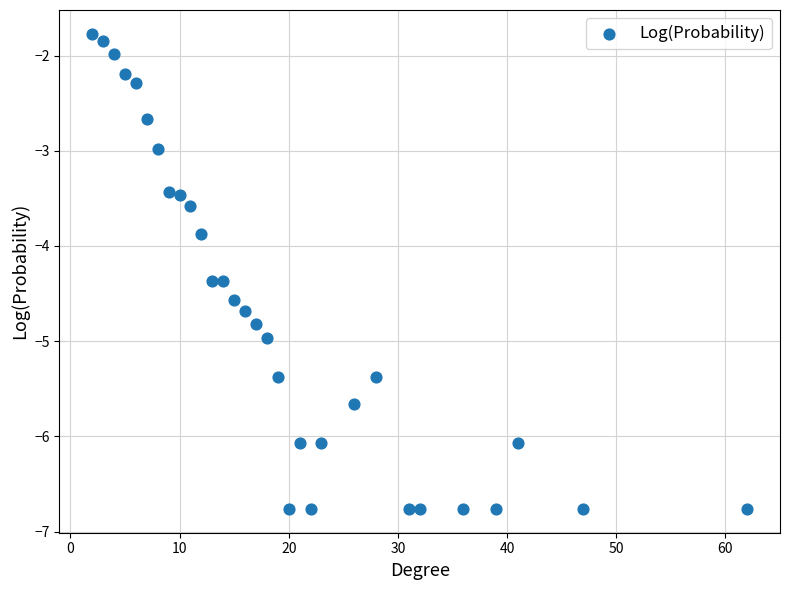

What Y value in the scatter plot is closest to -4?

-3.9